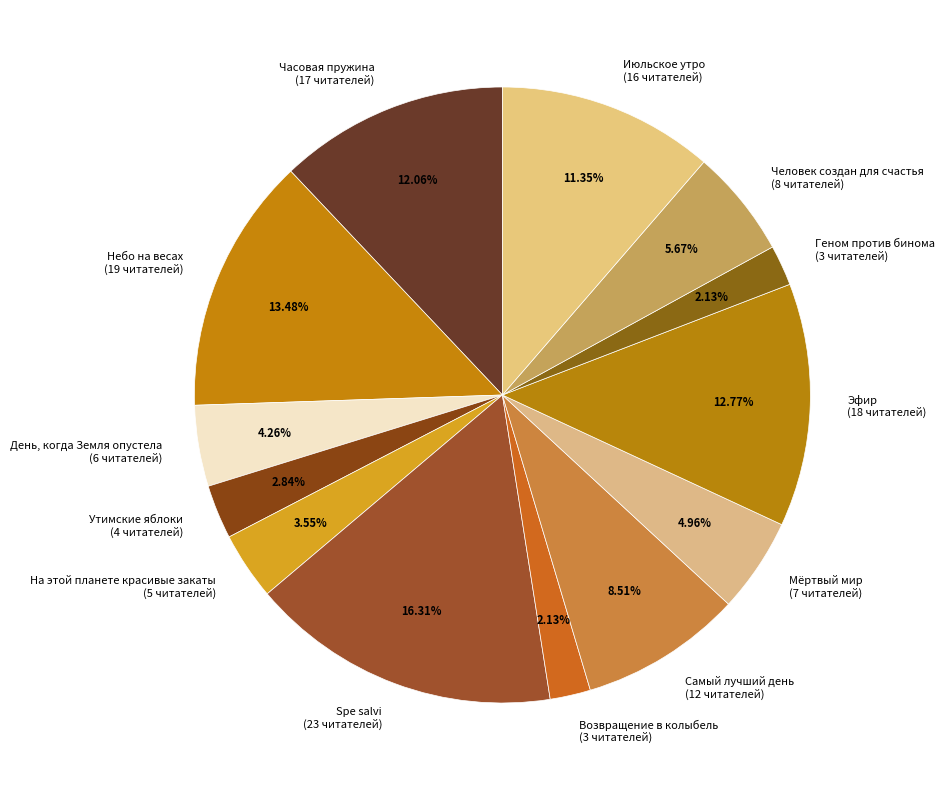

What percentage is the На этой планете красивые закаты slice, to the nearest percent?

4%